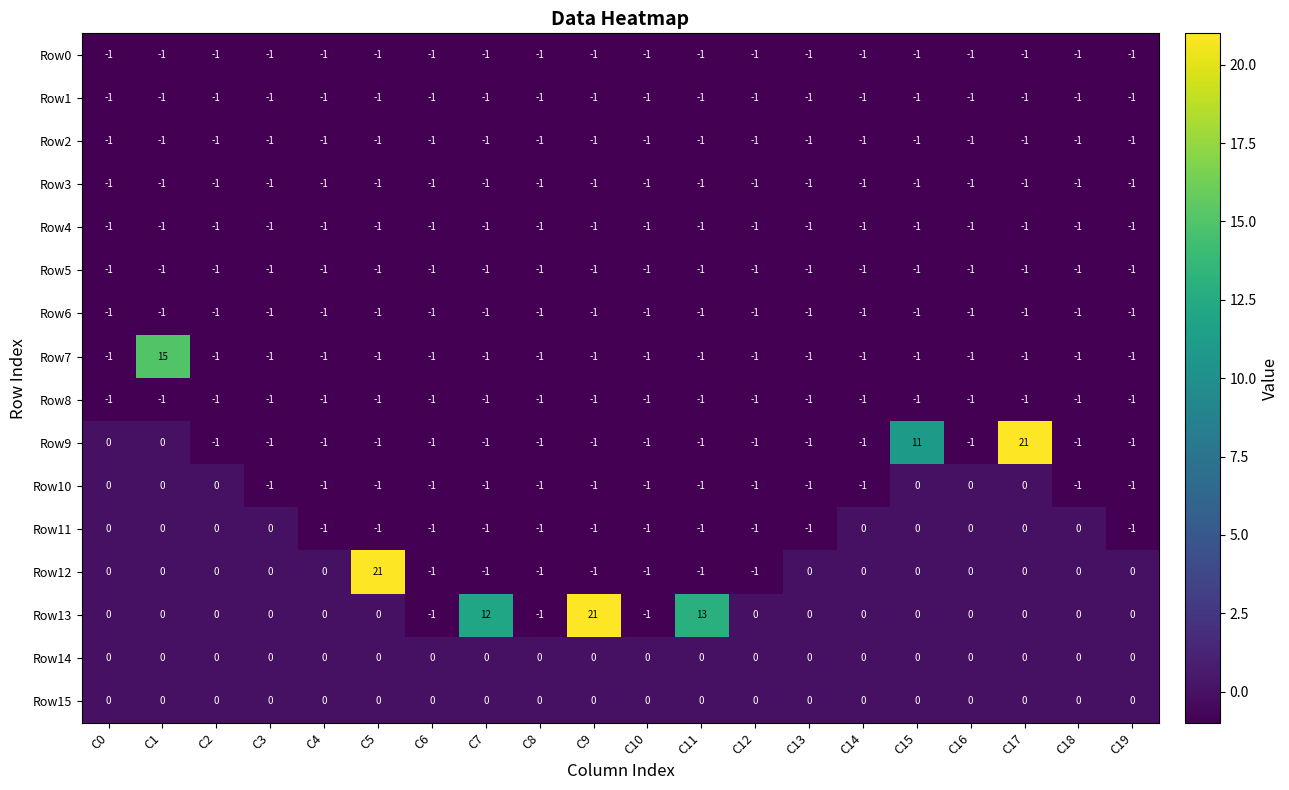

What is the maximum value shown in the chart?

21